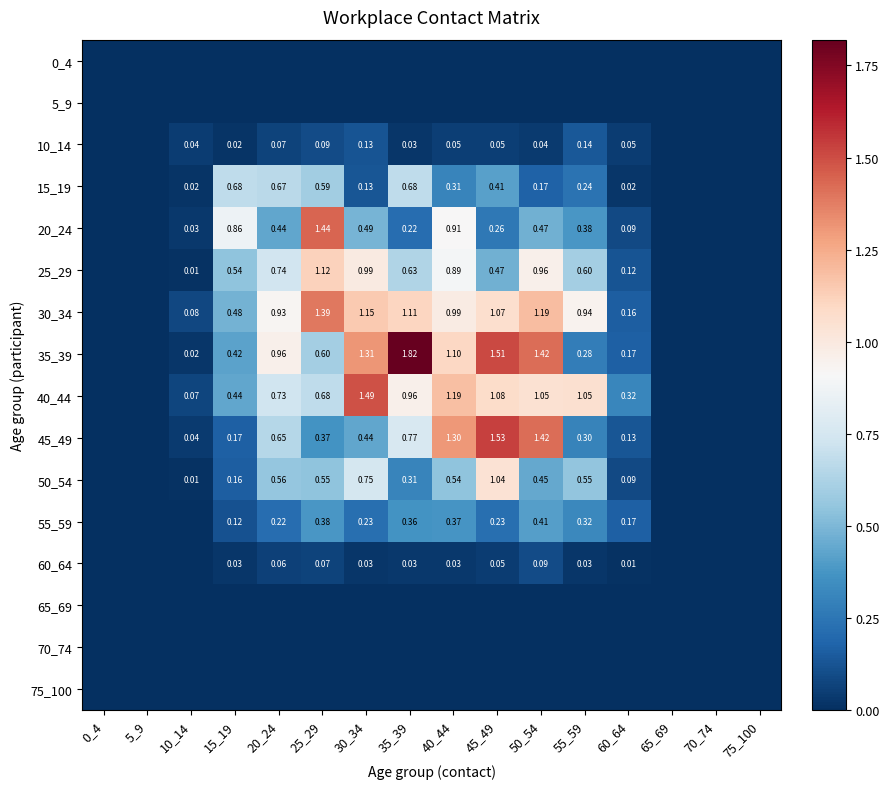

Which has a higher value, 40_44 or 15_19?

40_44